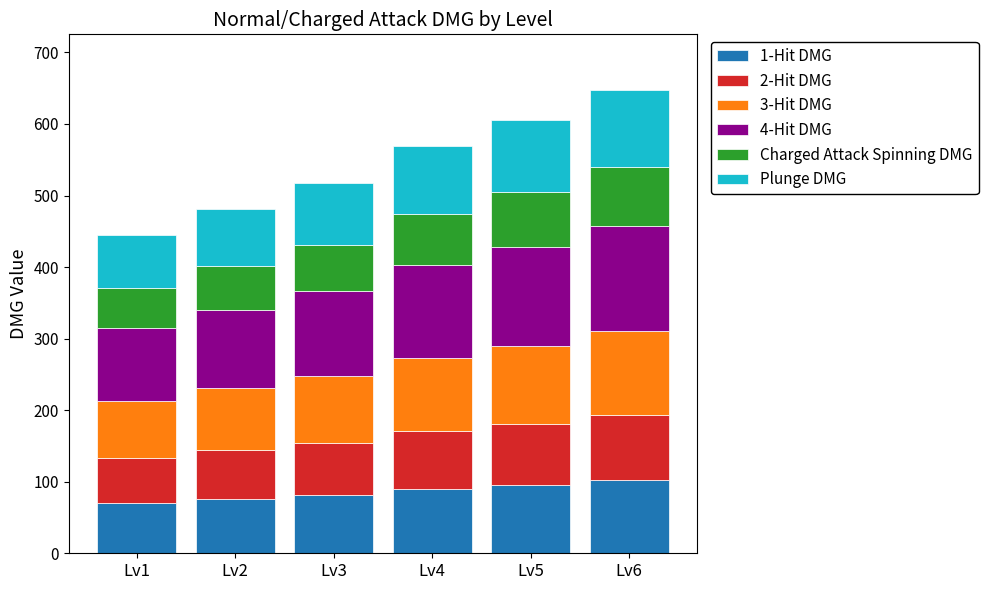

What is the minimum value for 1-Hit DMG?

70.0